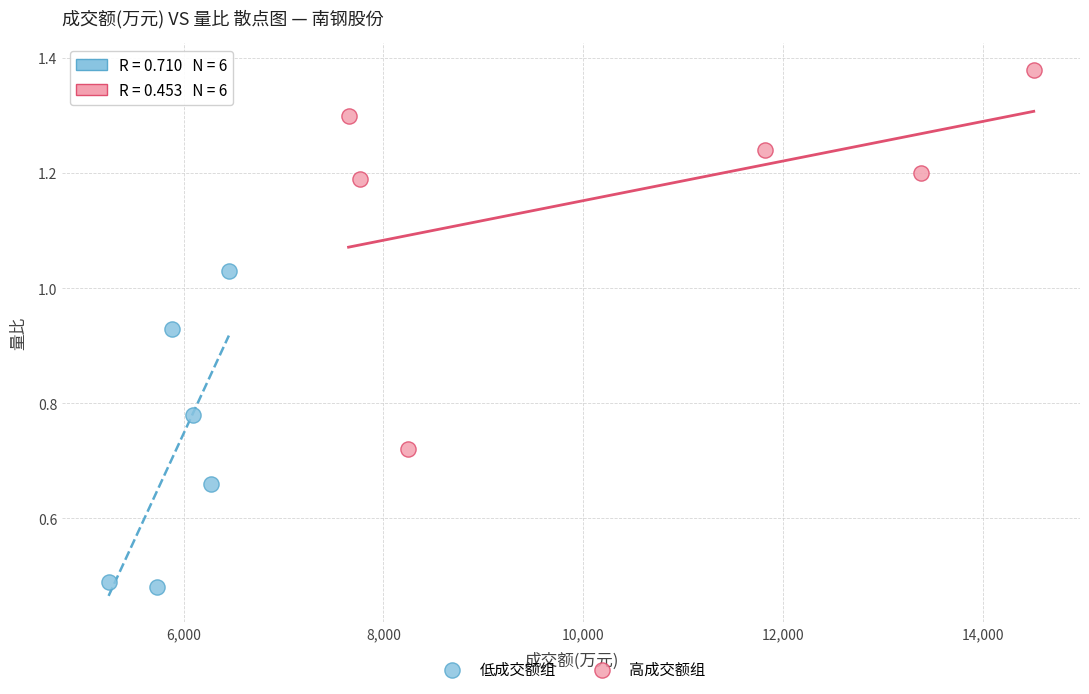

Which series reaches the minimum Y coordinate?

低成交额组